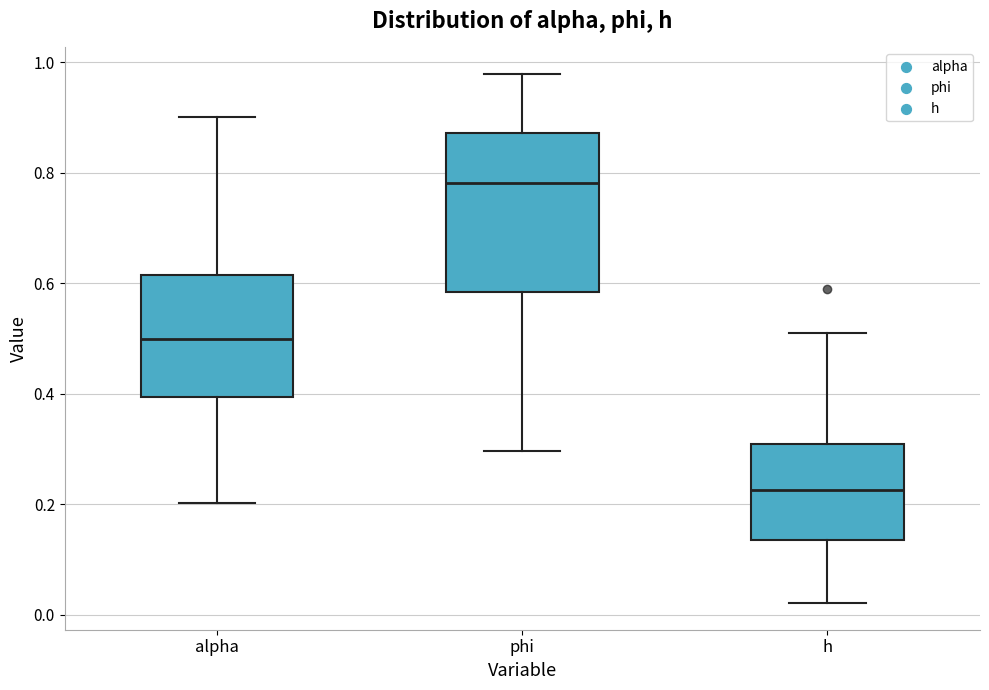

Reading left to right, read every box against the y-axis: the position of its median line, the range the box covers, and the ends of its whiskers. The values are not printed on the chart, so give them approximately, as read against the axis.

alpha: median 0.50, box 0.40 to 0.62, whiskers 0.20 to 0.90
phi: median 0.78, box 0.58 to 0.88, whiskers 0.30 to 0.98
h: median 0.22, box 0.14 to 0.30, whiskers 0.02 to 0.52